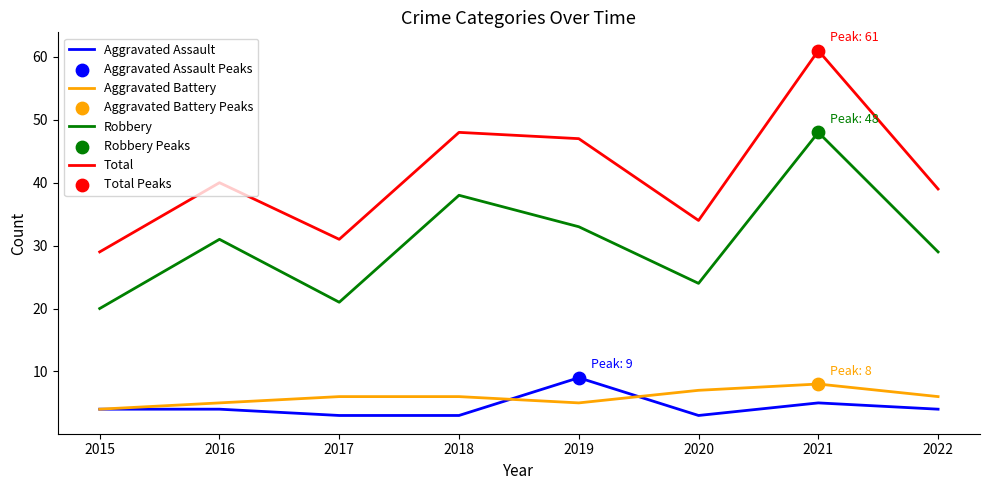

Which series has the widest spread of values?

Total